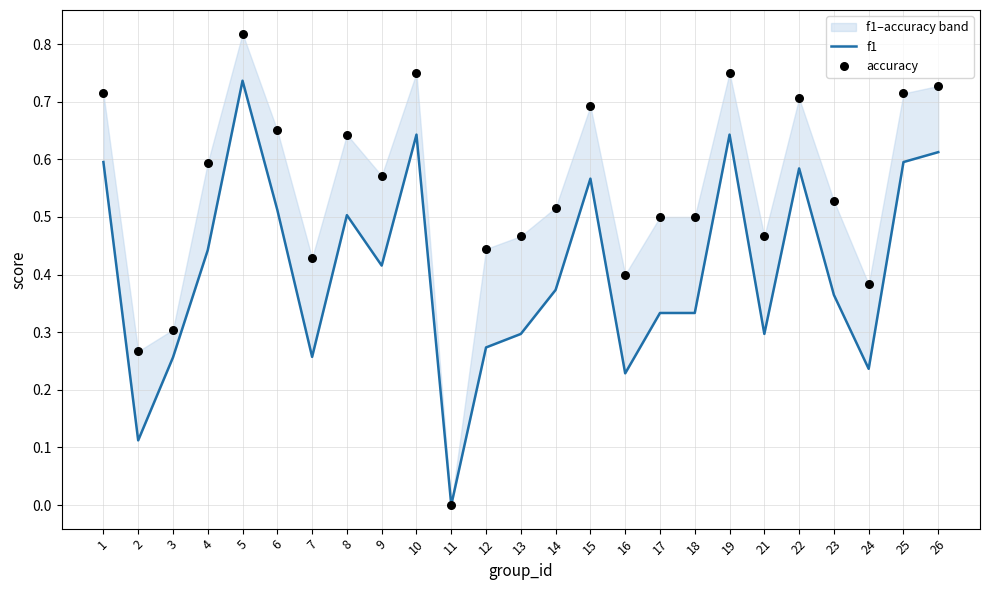

What is the total value across all series at 21?

0.8